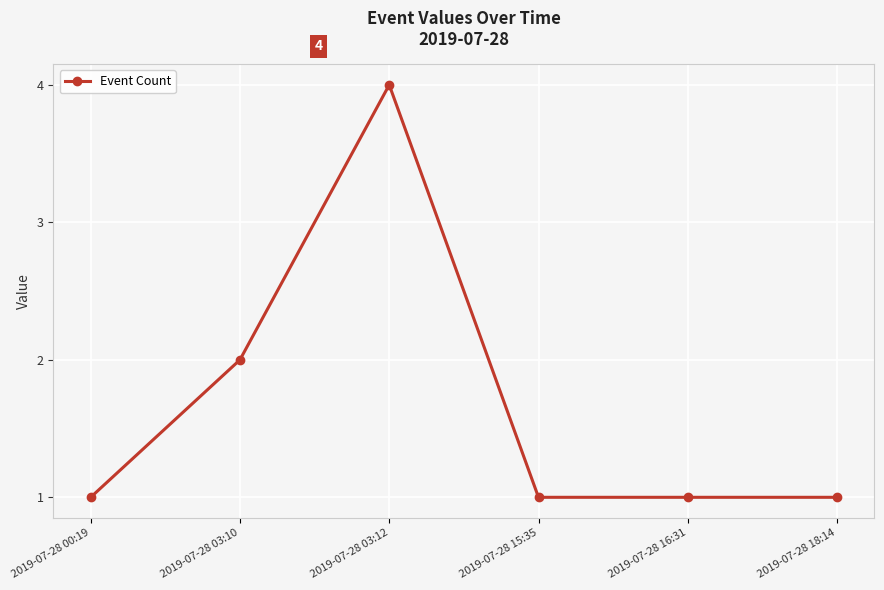

What is the approximate value at 2019-07-28 18:14?

1